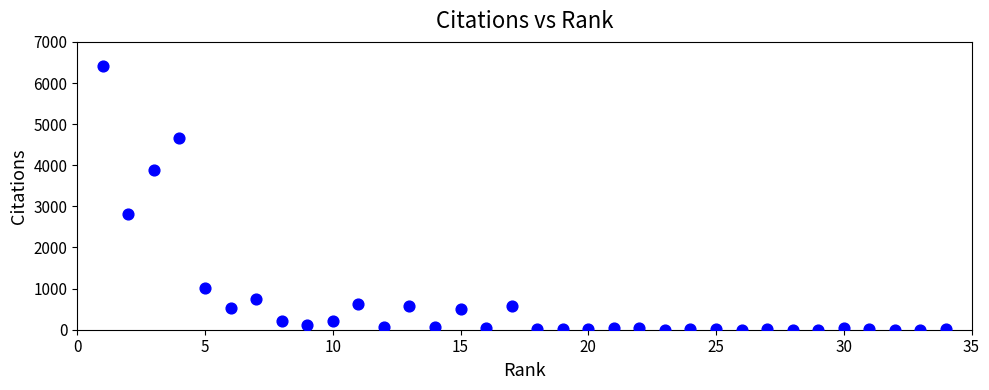

What is the range of Y values (max minus min)?

6407